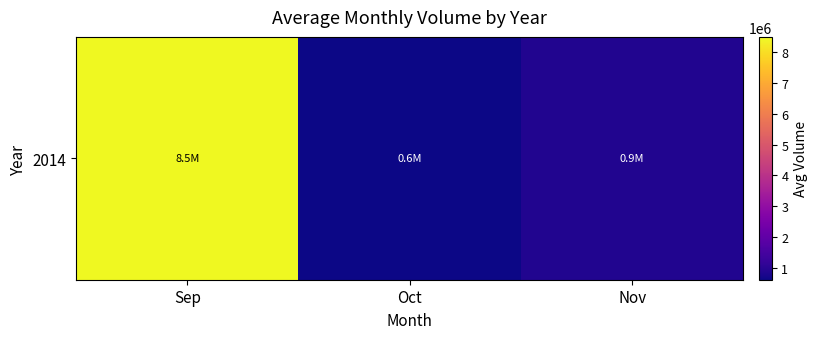

True or false: the data shows 1305195.8 at Nov.

False